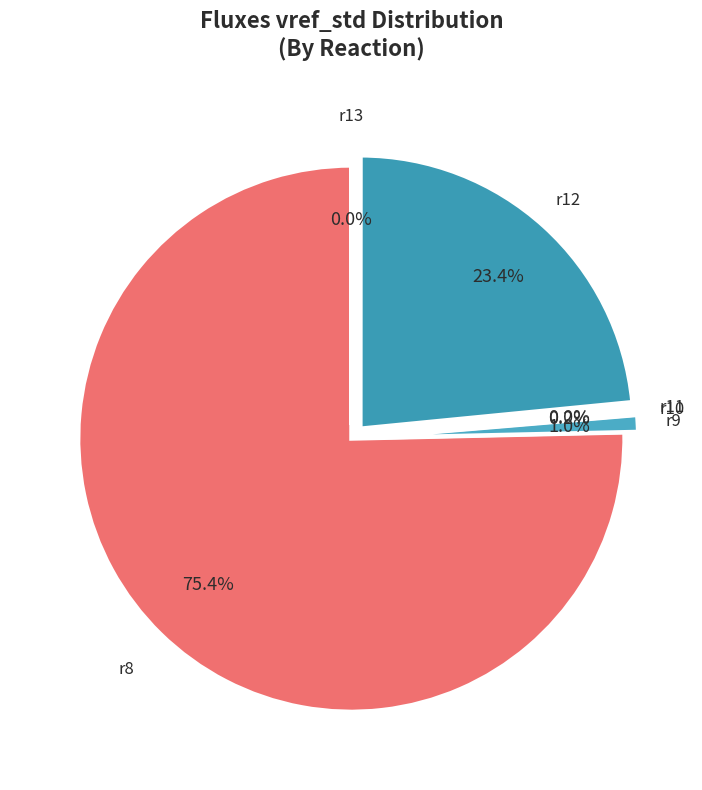

Is the sum of r12 and r9 greater than half?

No